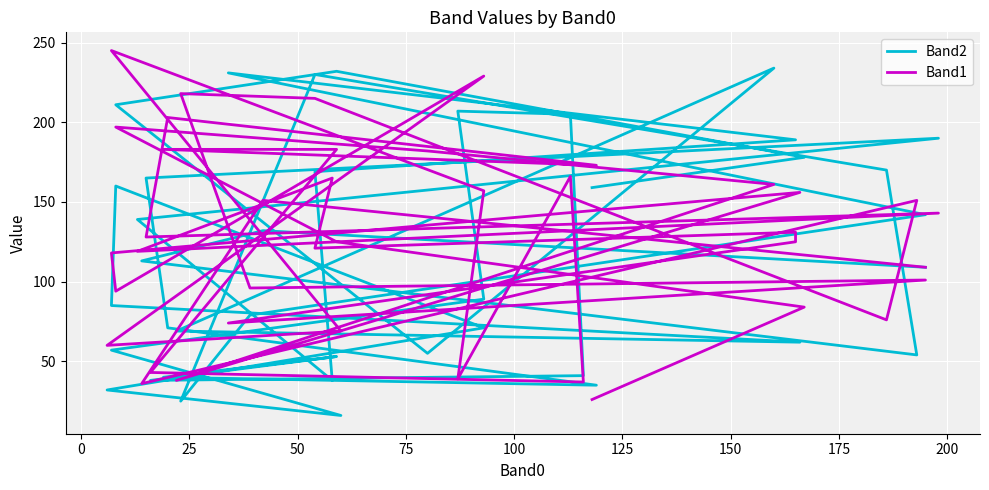

How many interior local peaks does the Band2 series have?

9